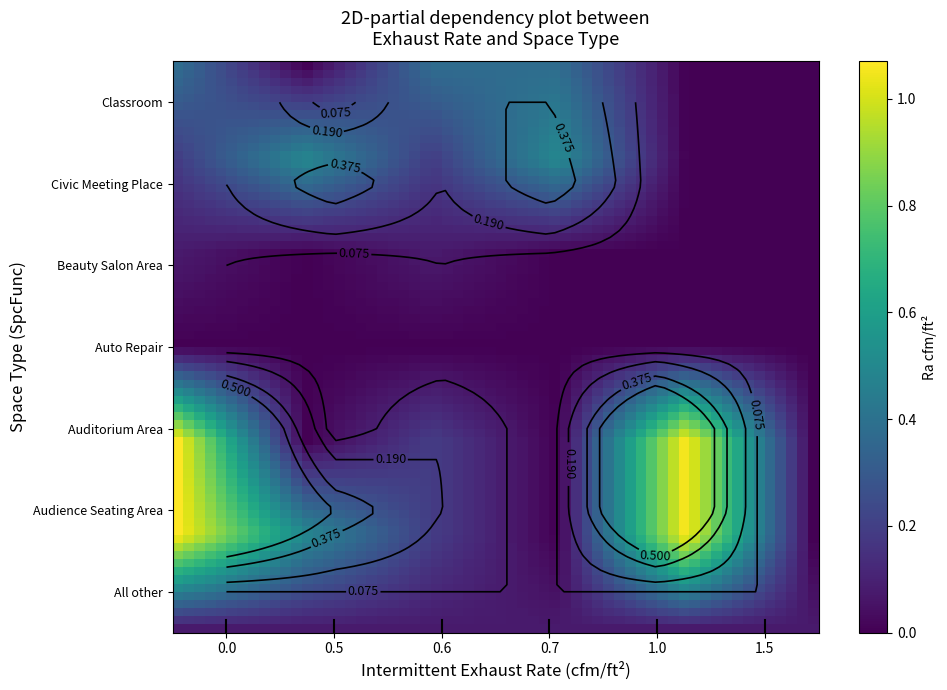

Which series has the widest spread of values?

Audience Seating Area